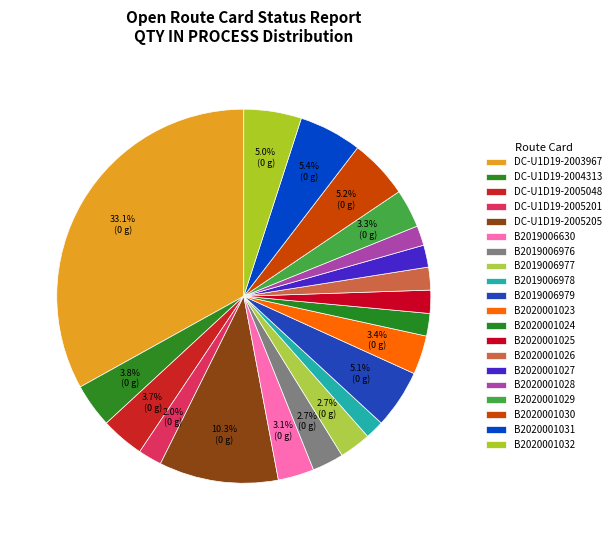

True or false: B2020001031 accounts for 19% of the total.

False